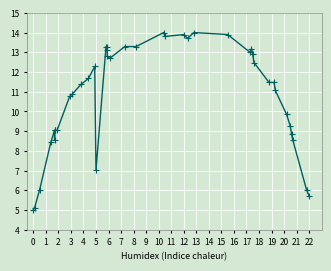

What is the value of the 13th point from the left?

12.3